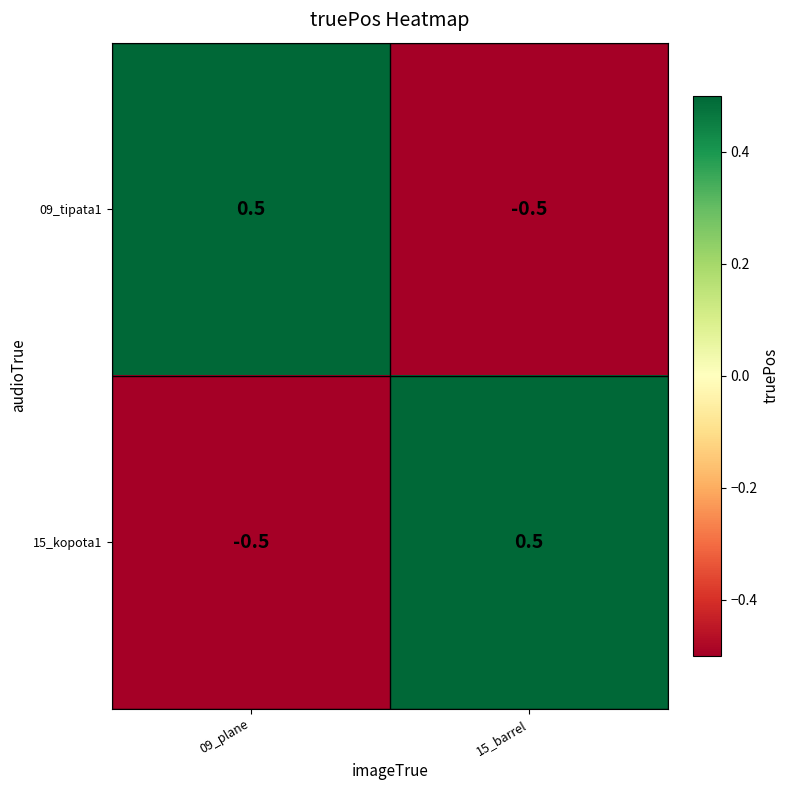

Count the number of data series in this chart.

2